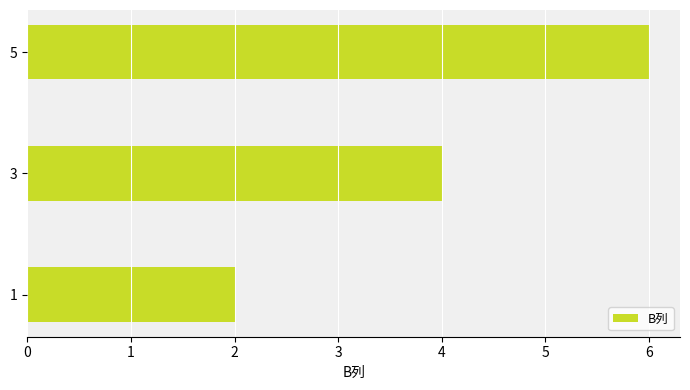

Approximately how many times larger is the value at 1 compared to 5?

0.3